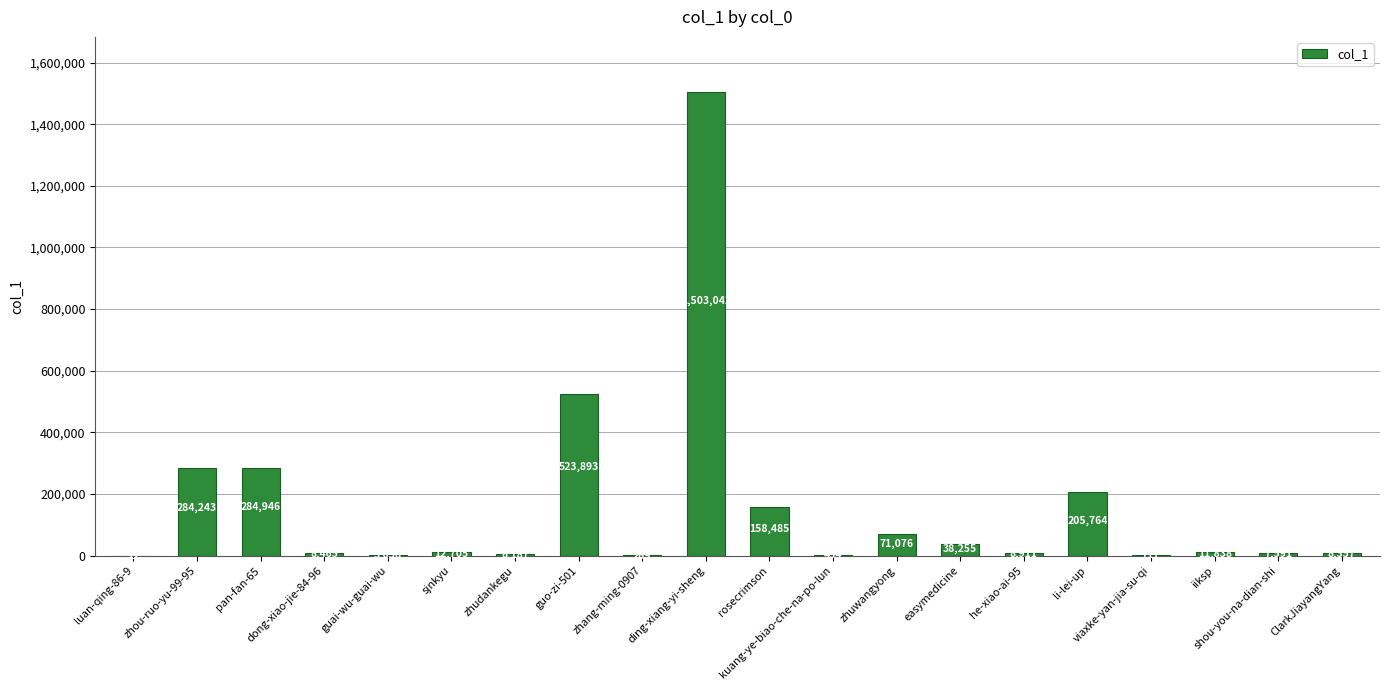

Between guai-wu-guai-wu and guo-zi-501, which is larger?

guo-zi-501